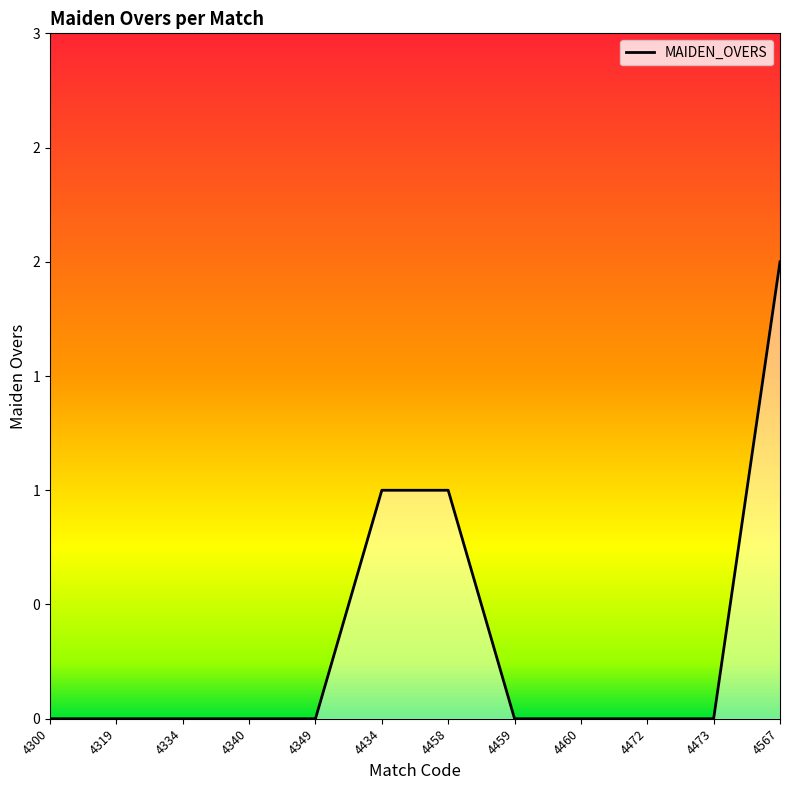

Which category has the highest value across all series?

4567